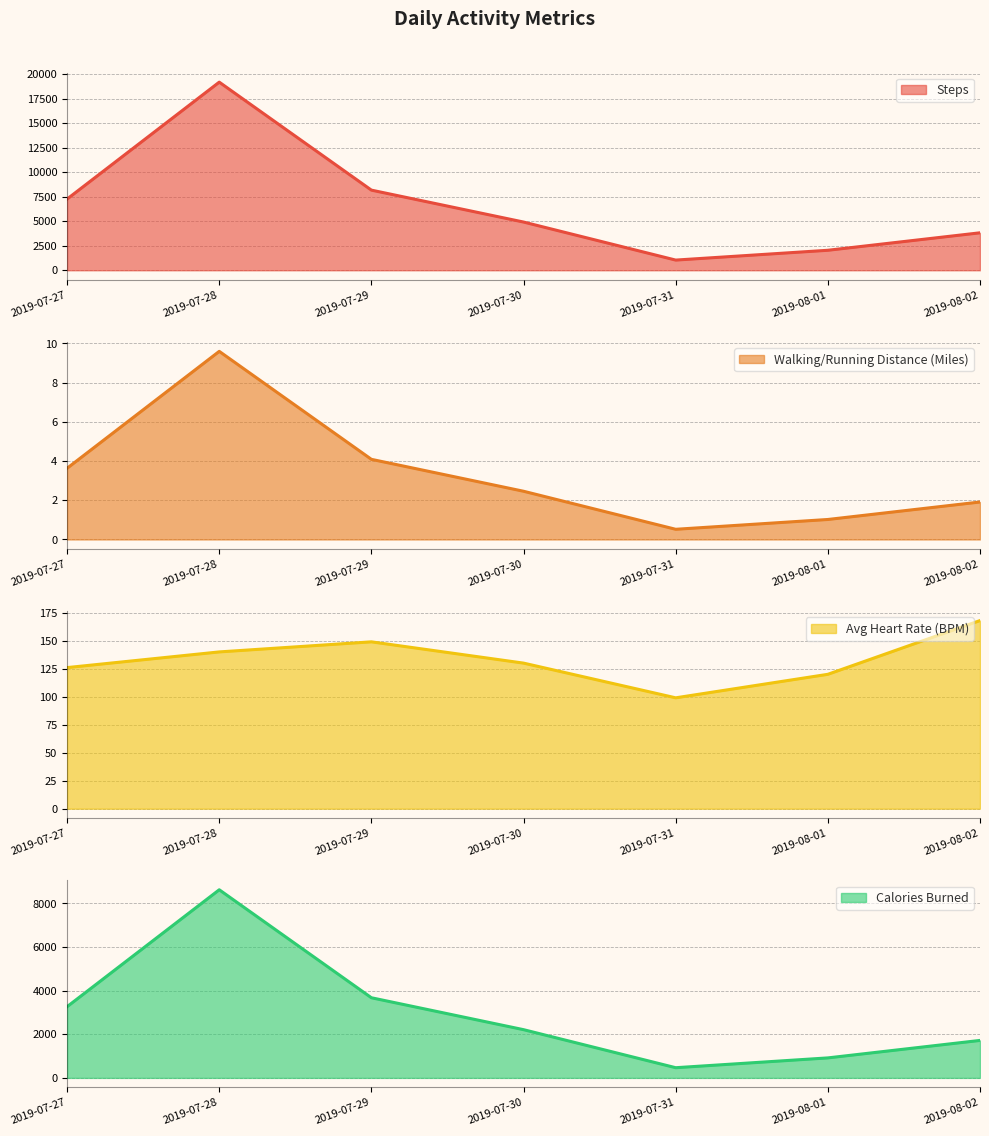

Which has a higher value, 2019-07-30 or 2019-07-28?

2019-07-28